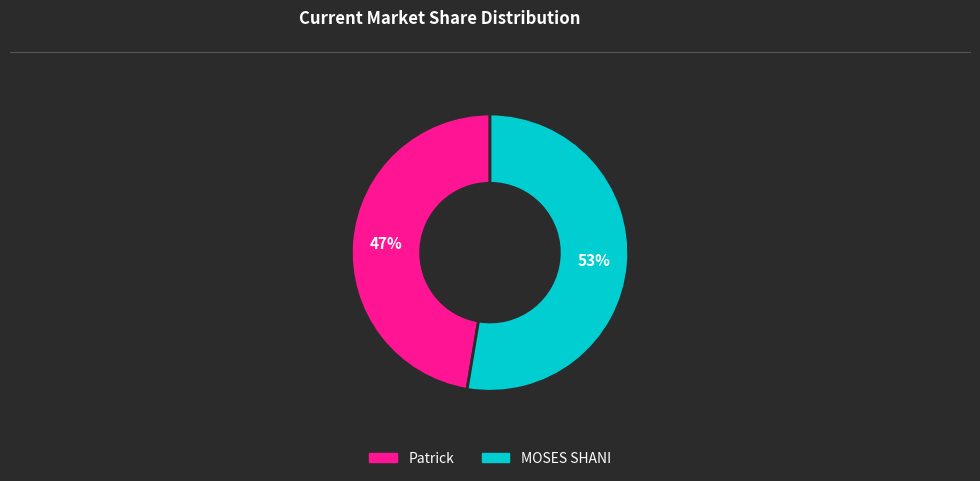

Between MOSES SHANI and Patrick, which is larger?

MOSES SHANI